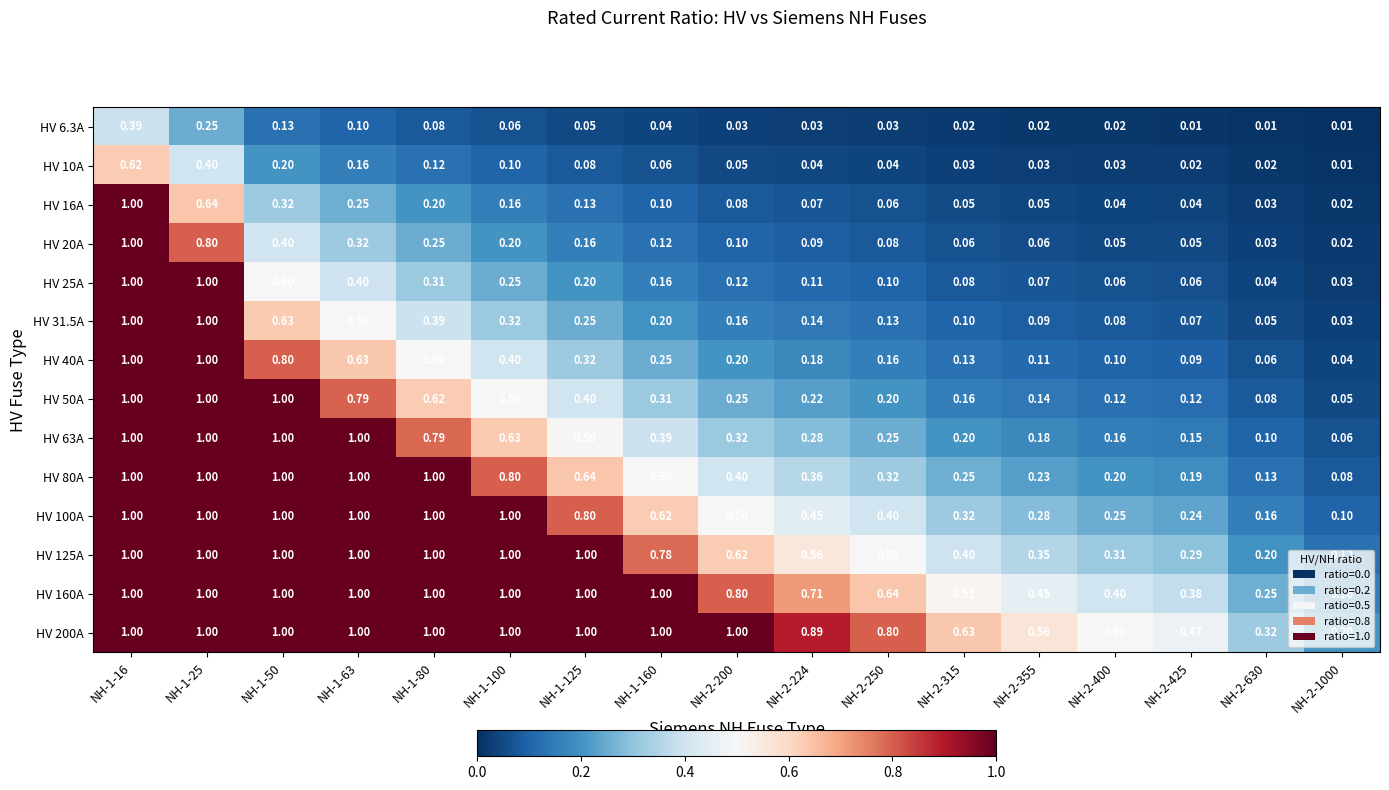

Is the value of HV 20A at NH-2-425 greater than the value of HV 50A at NH-2-200?

No